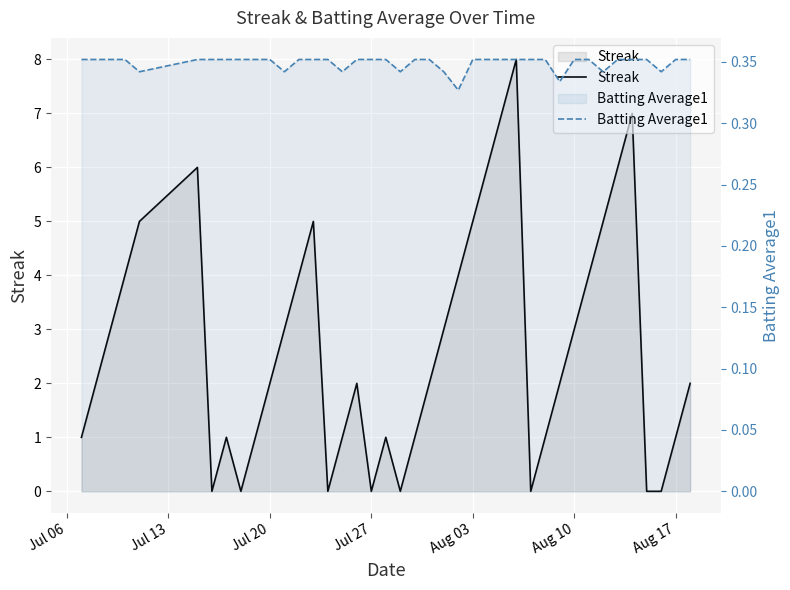

How many lines are shown in the chart?

2